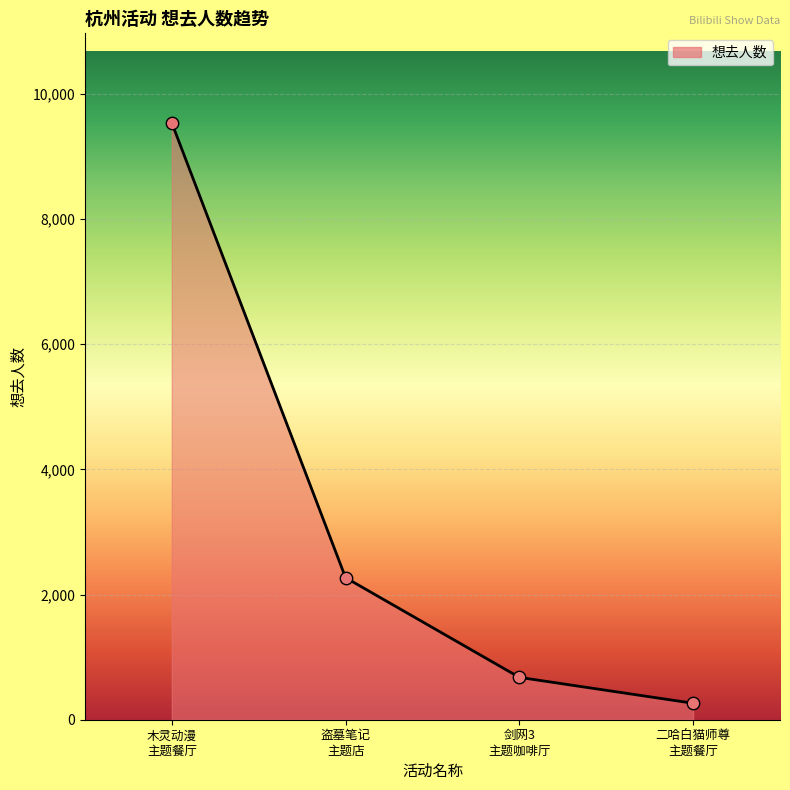

True or false: the data has more than 2 interior local peaks.

False